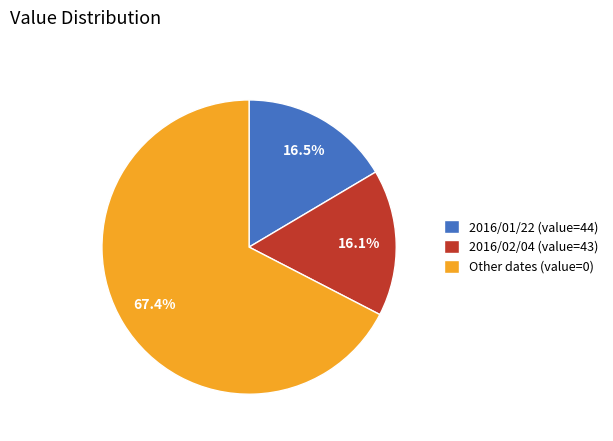

Which category accounts for the majority?

Other dates (value=0)